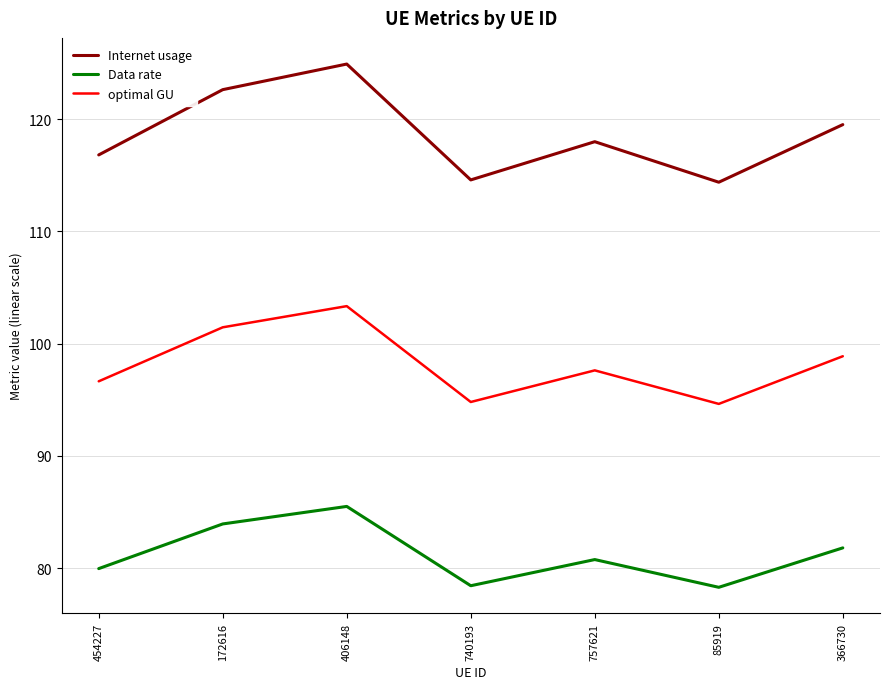

What is the average value of the Data rate series?

81.2